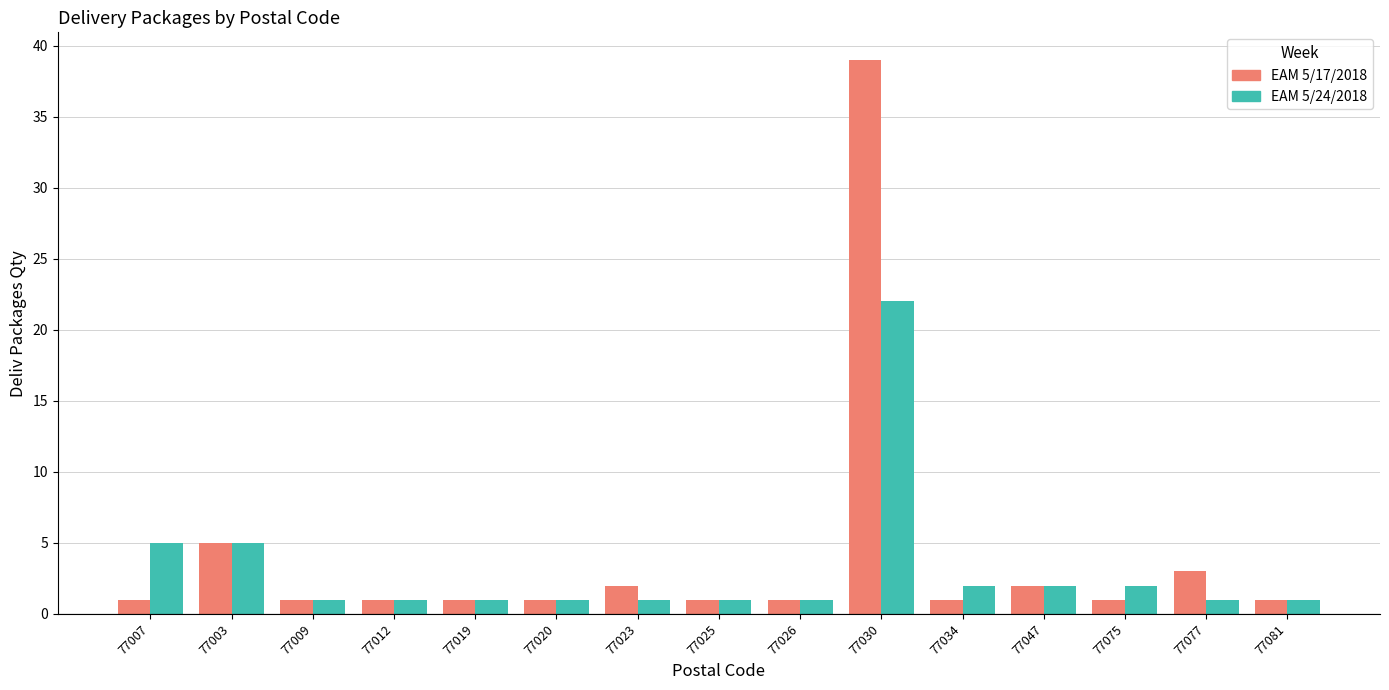

Which label corresponds to the largest value in the chart?

77030